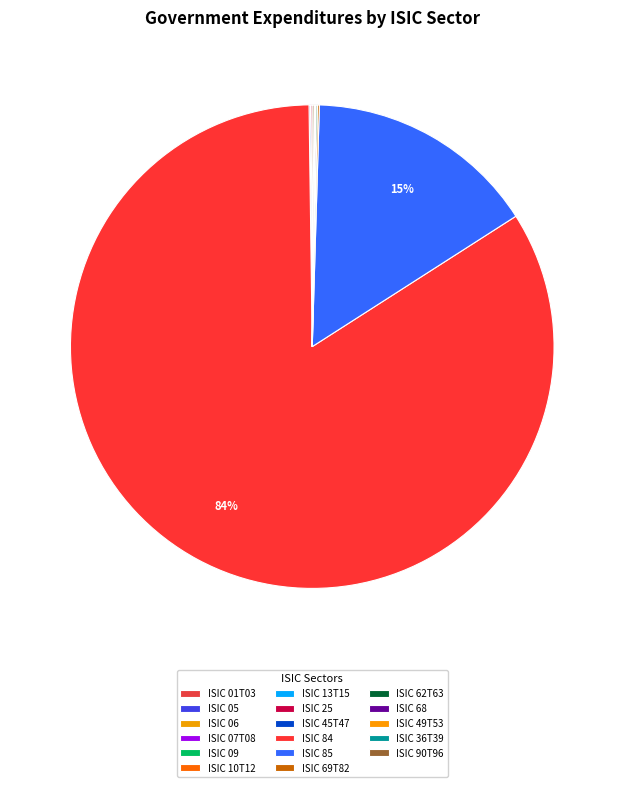

How many slices are in this pie chart?

17